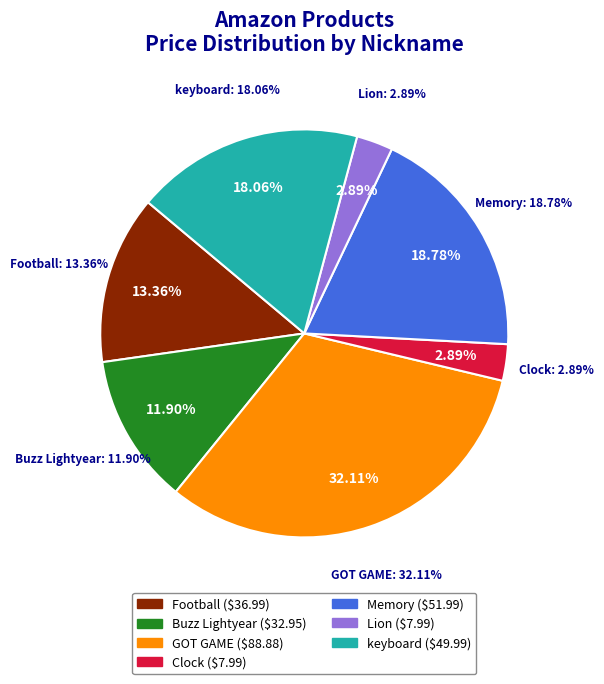

How many segments does this pie chart have?

7